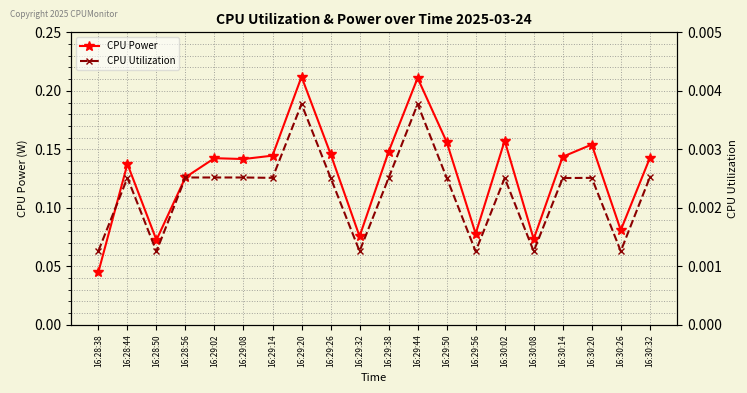

Is the value of CPU Power at 16:28:50 greater than the value of CPU Utilization at 16:30:26?

Yes